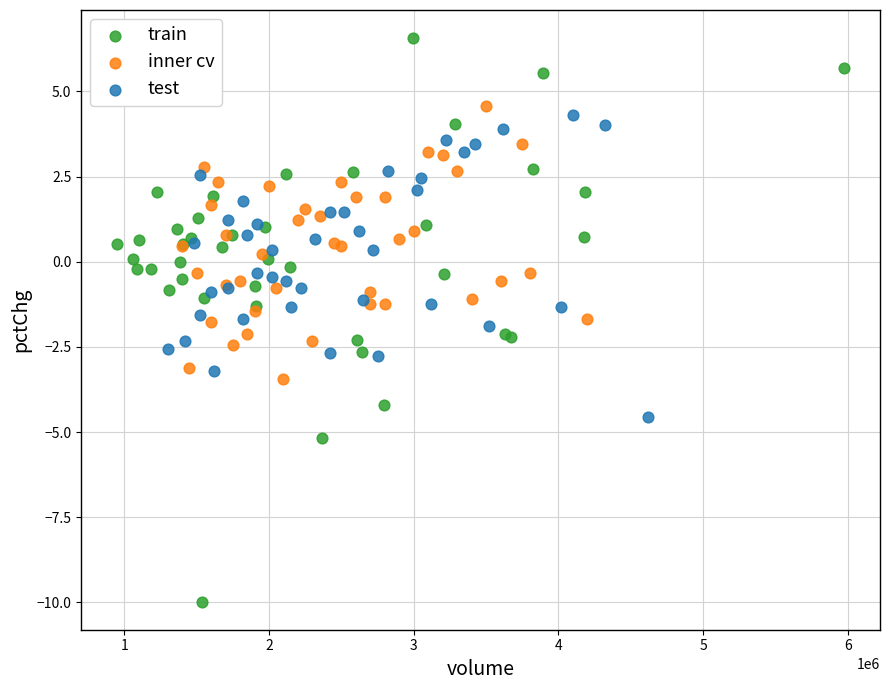

Which series contains the lowest Y value?

train